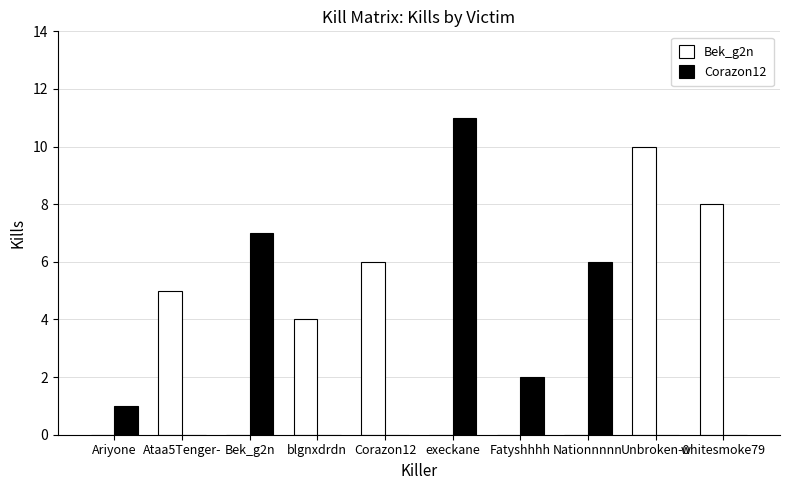

How many series are shown in this chart?

2